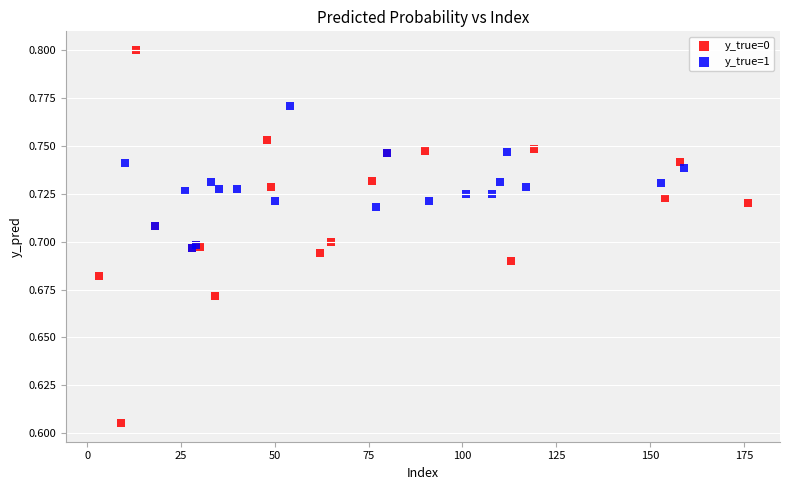

Which series reaches the maximum Y coordinate?

y_true=0